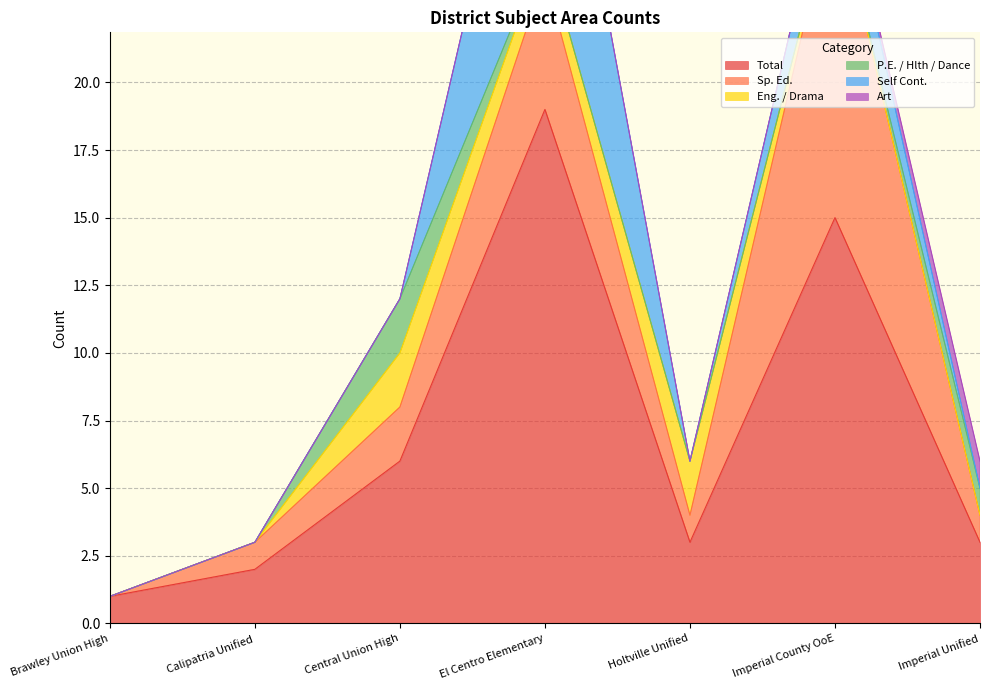

How many data points in Total are less than 3?

2